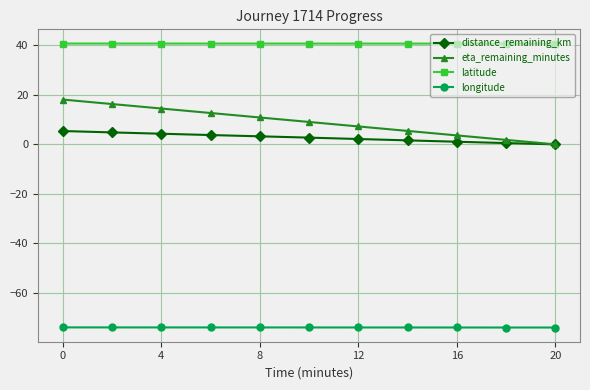

True or false: longitude and distance_remaining_km cross at least once.

False